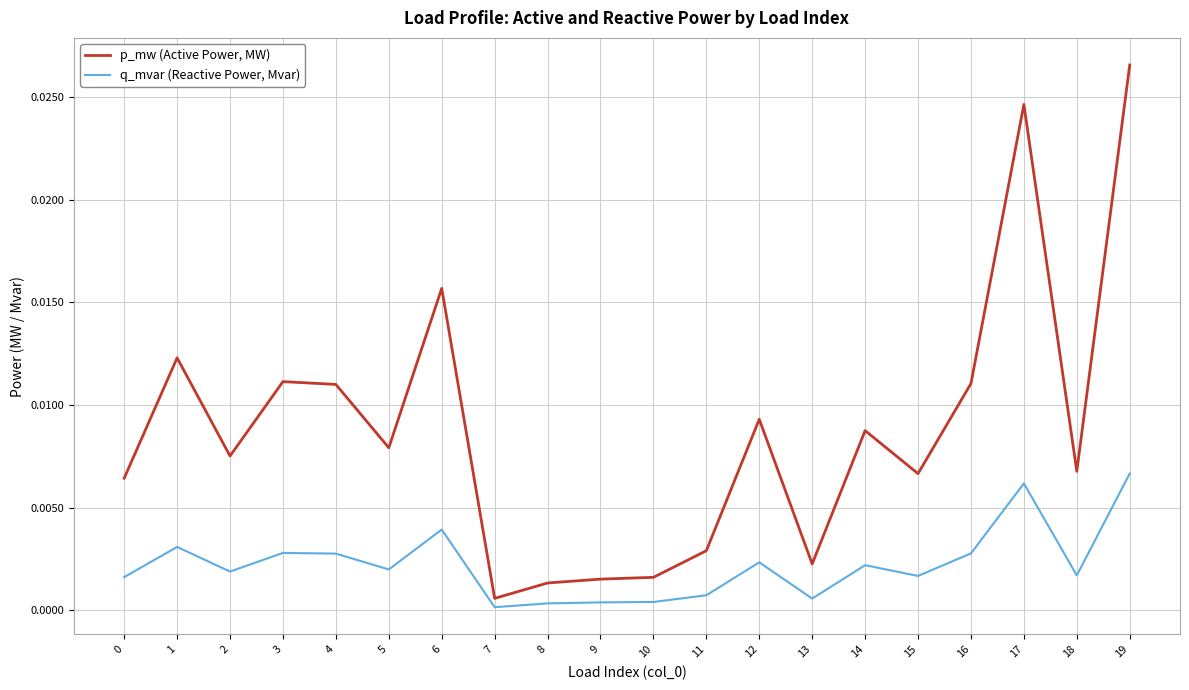

Is the value of q_mvar (Reactive Power, Mvar) at 8 greater than the value of p_mw (Active Power, MW) at 15?

No